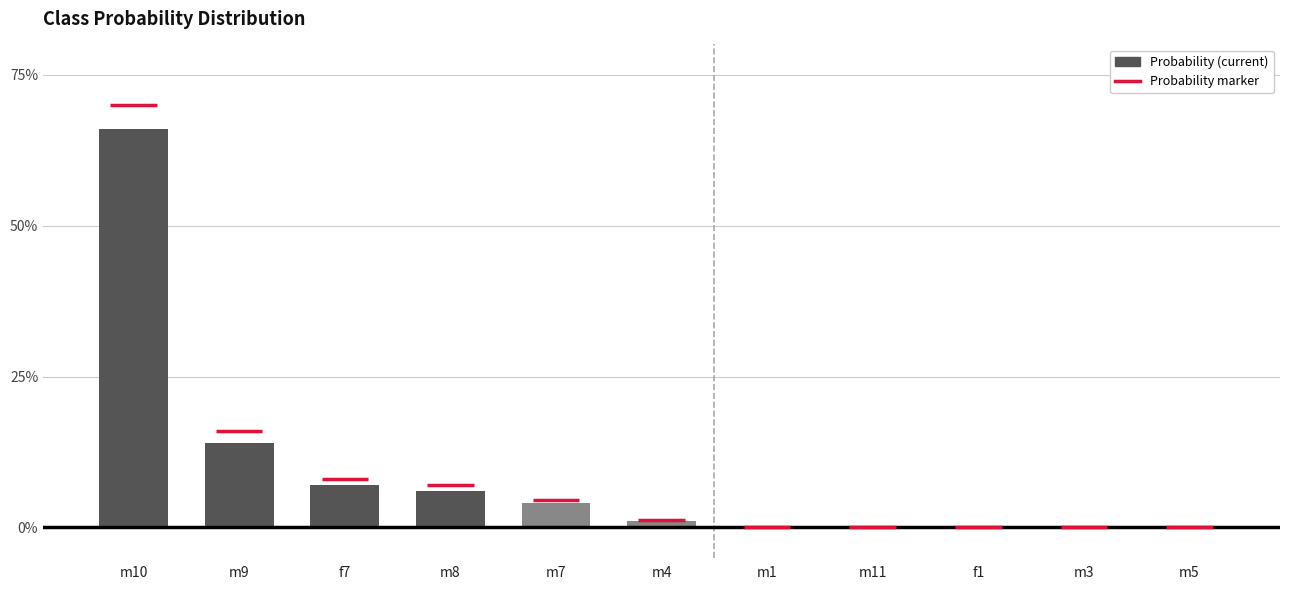

What is the difference between the maximum and minimum values?

0.7